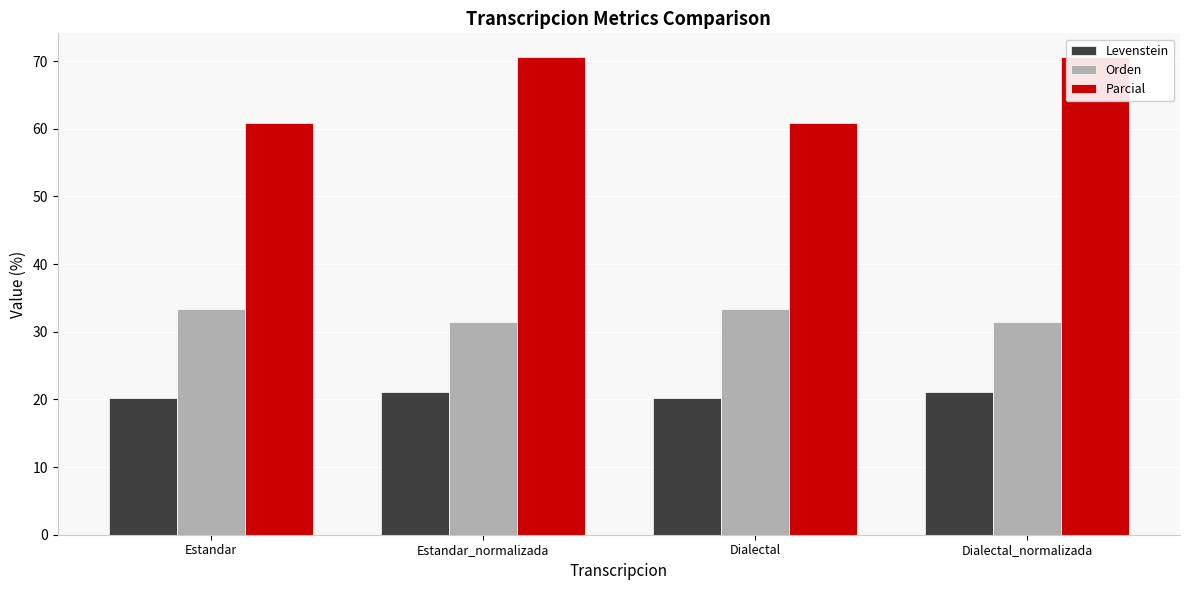

What is the smallest value displayed?

20.2